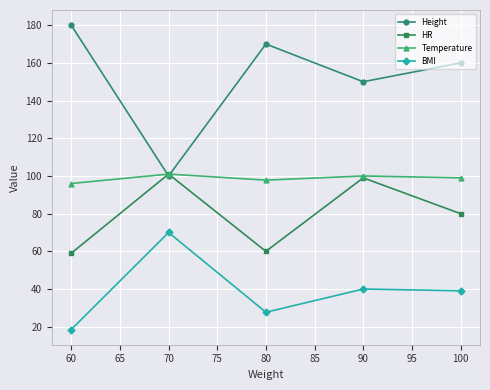

The value of BMI at 60 is 18.5. True or false?

True